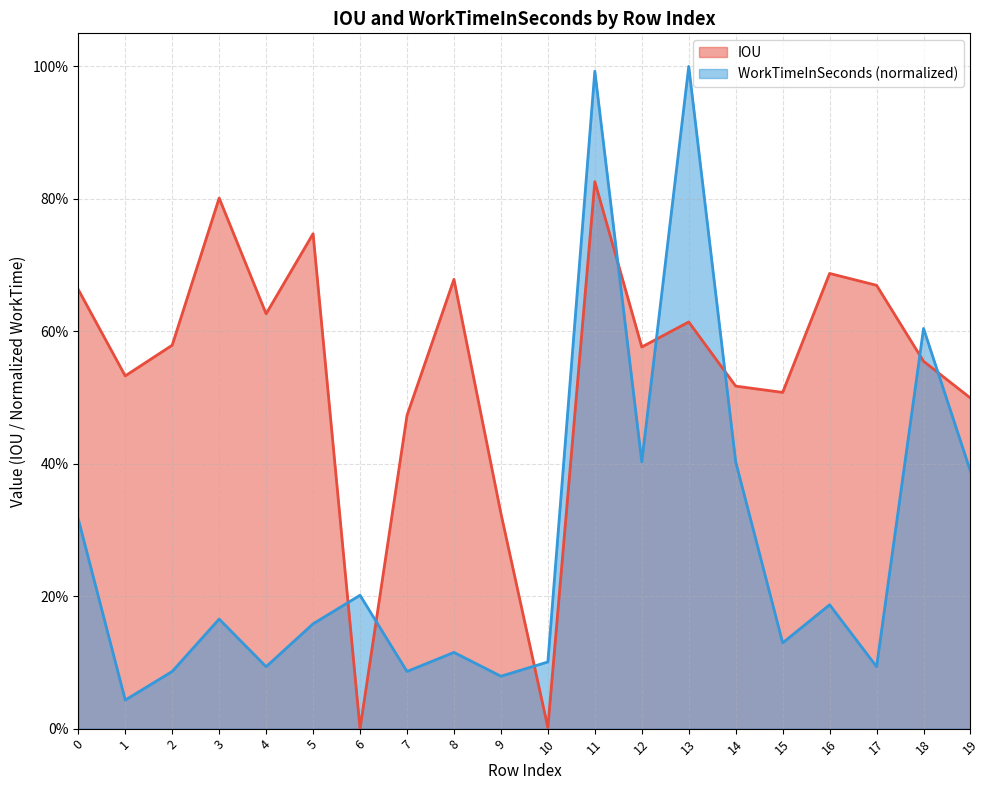

True or false: IOU has more than 1 interior local peaks.

True